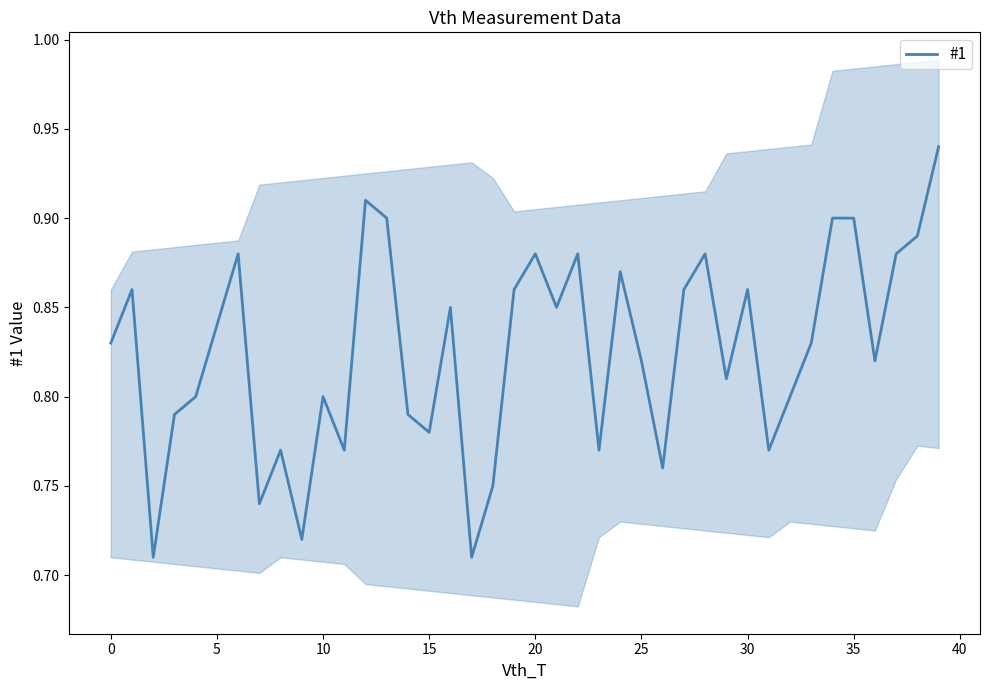

Is it true that the value at 28 is 0.5?

False